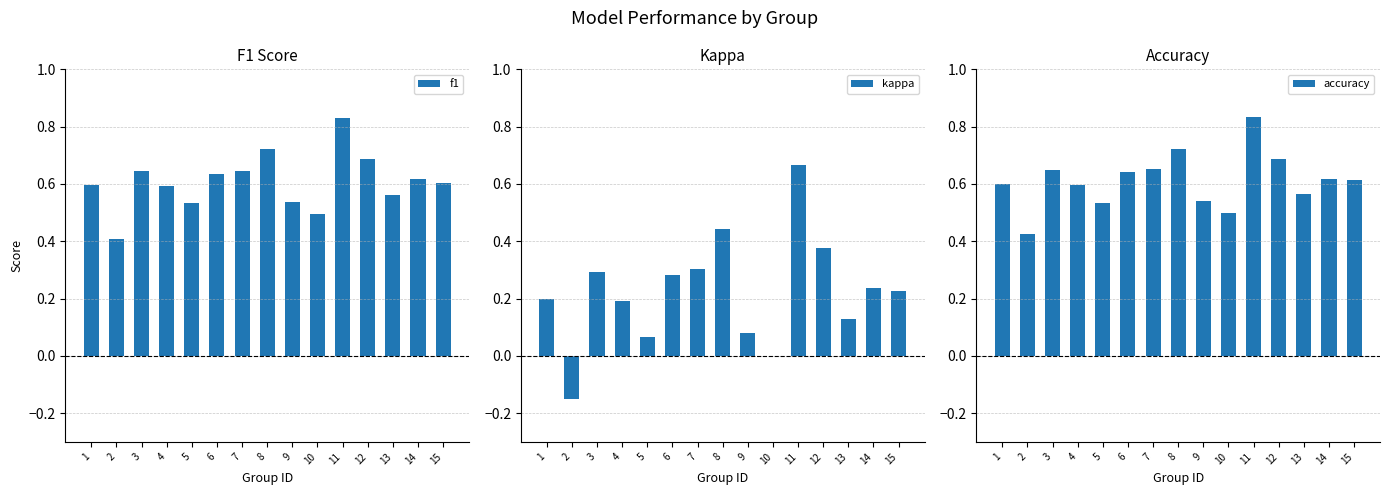

True or false: f1 has a value of 0.7 at 8.

True